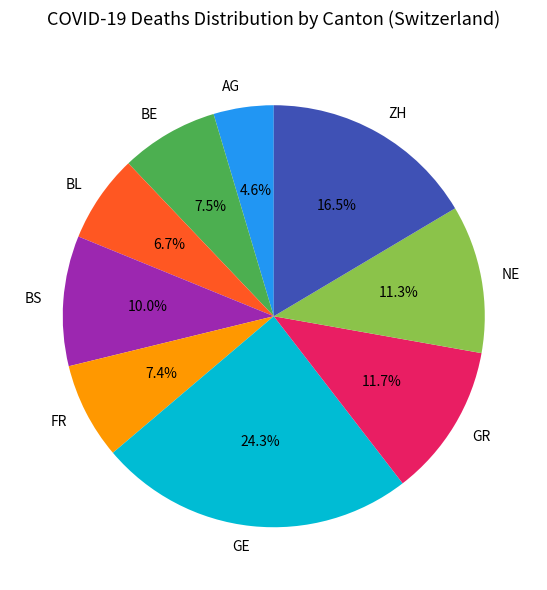

Does any single category account for the majority?

No